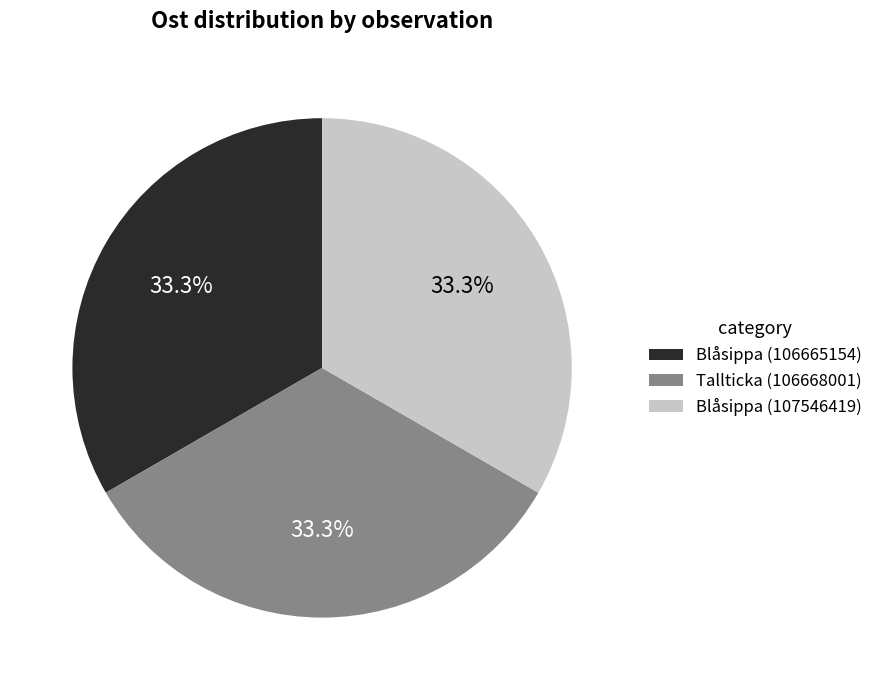

Is Tallticka (106668001) the majority of the pie?

No